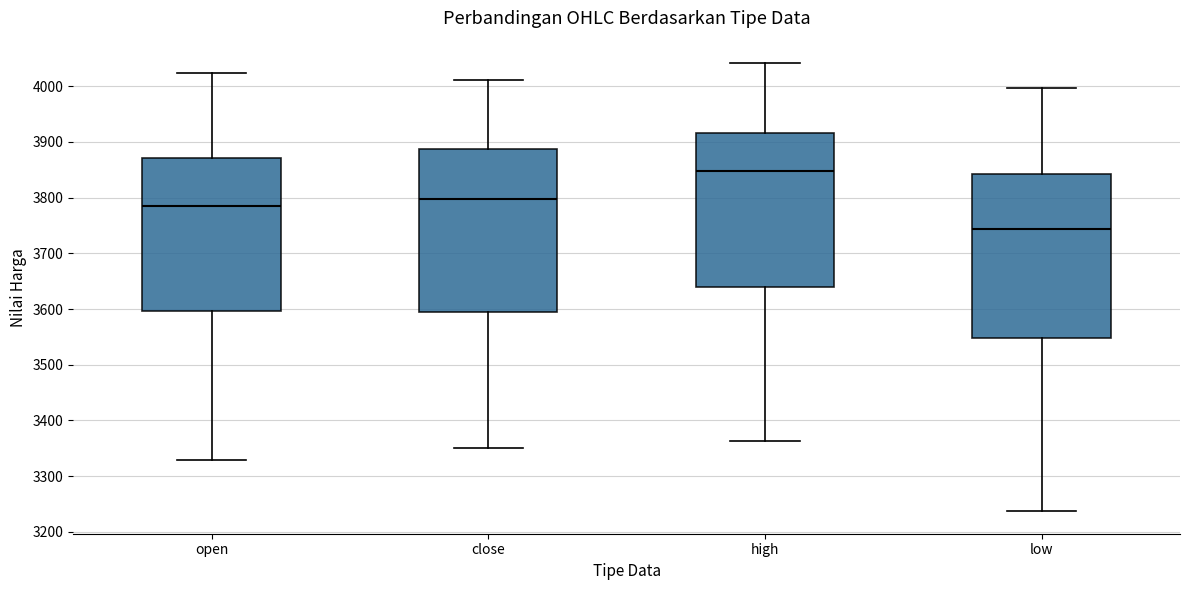

Which box has the highest median line?

high